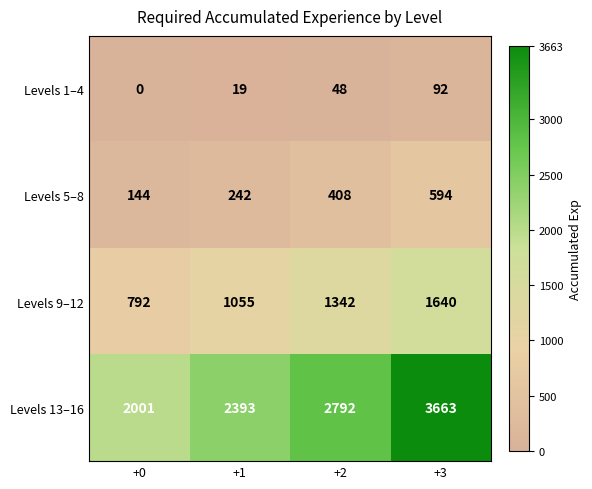

The Levels 9–12 series shows 384 at +1. True or false?

False